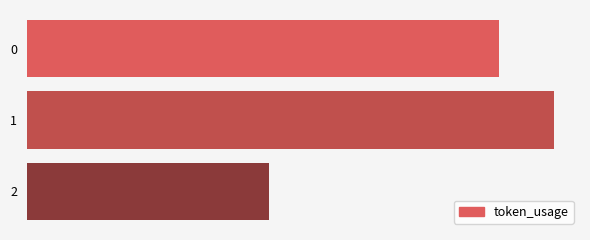

Are the bars horizontal?

Yes